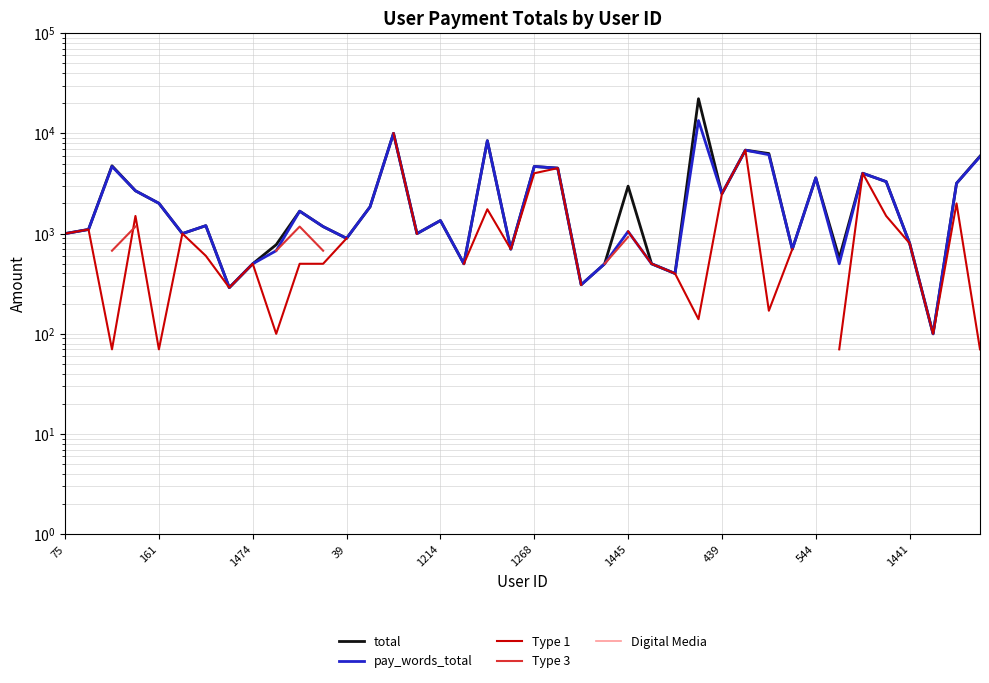

What is the lowest value of the Type 1 series?

70.0